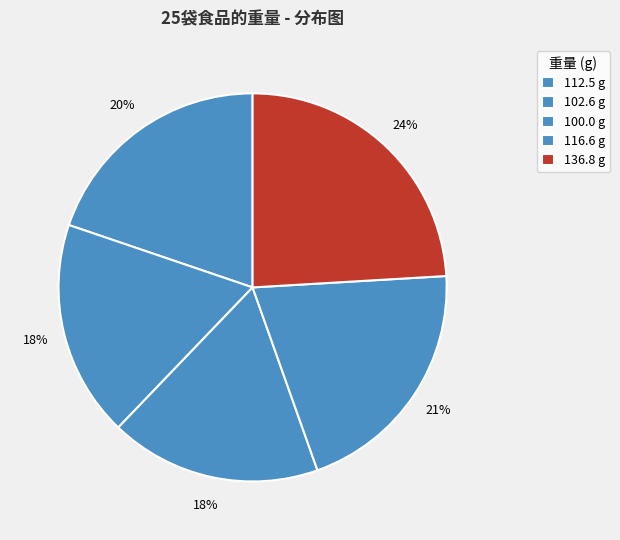

How many slices are in this pie chart?

5